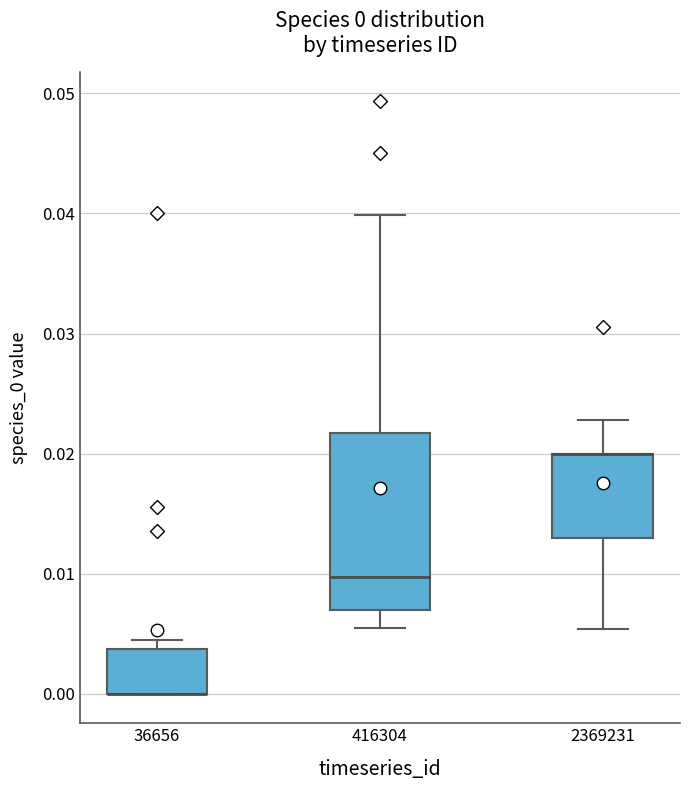

Which box is the tallest, from its lower edge to its upper edge?

416304